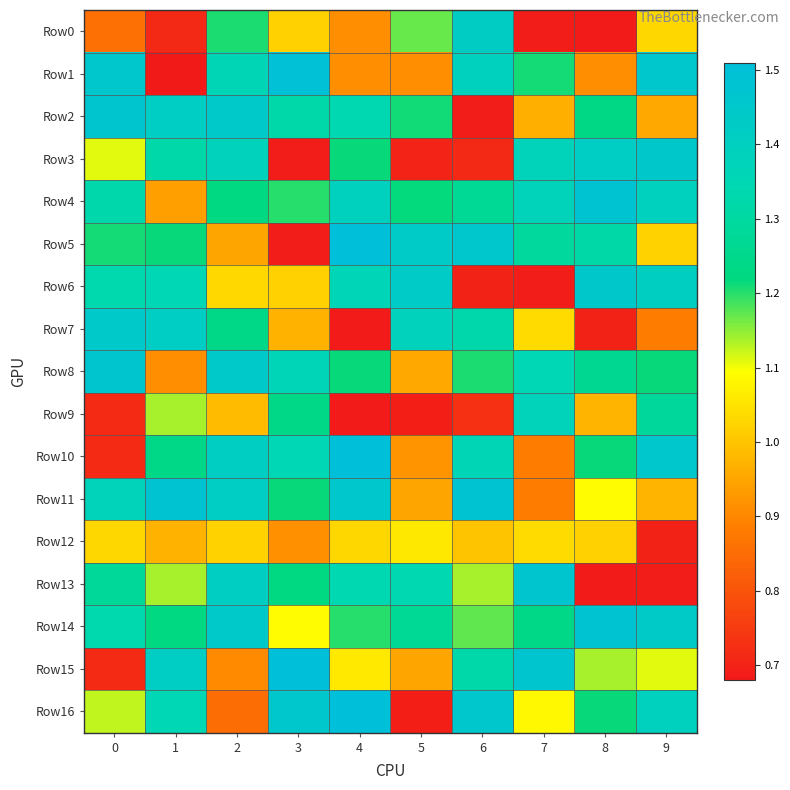

What is the greatest value displayed?

1.5